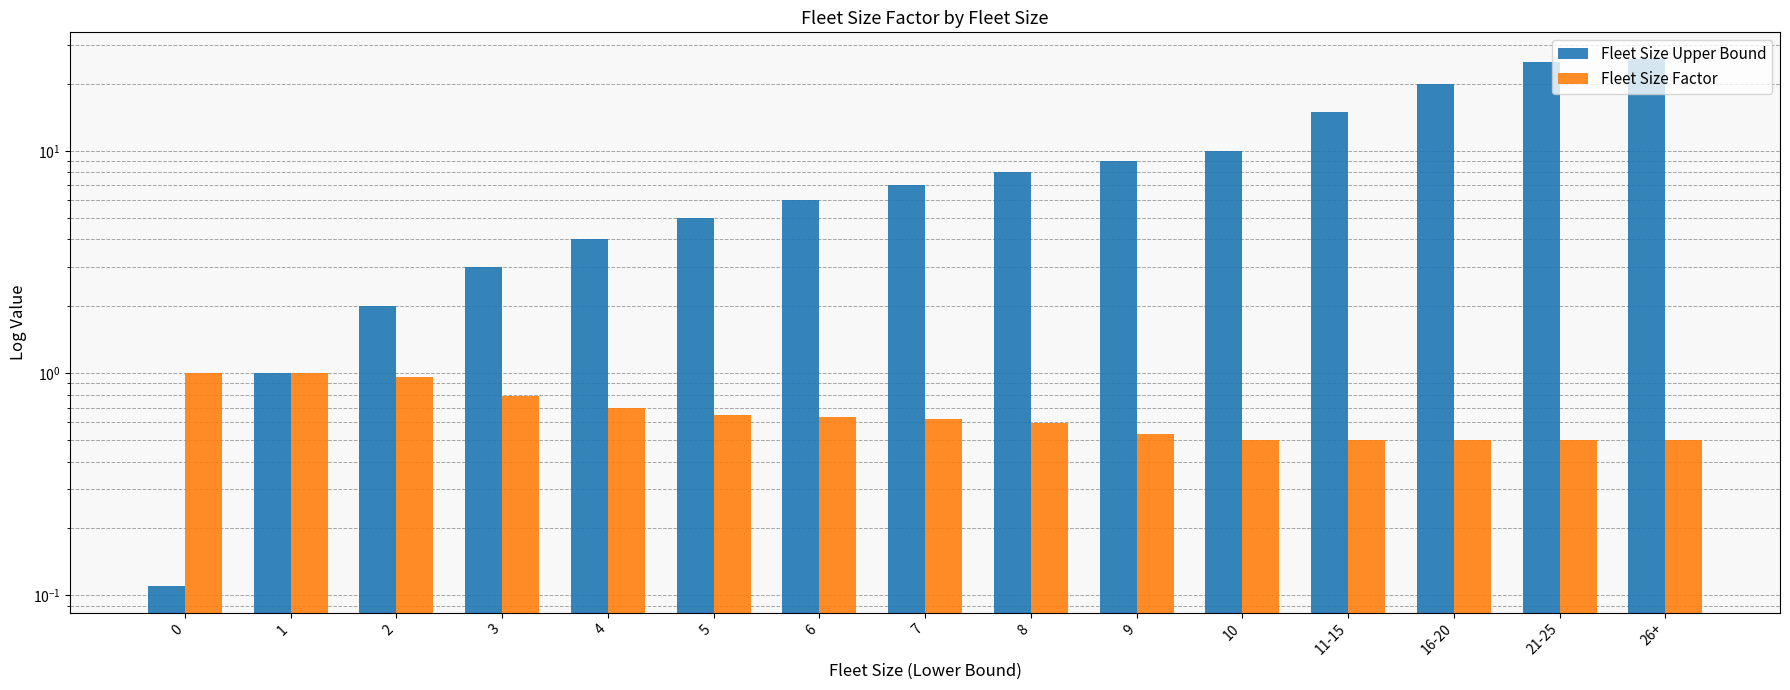

What is the average value of the Fleet Size Factor series?

0.7